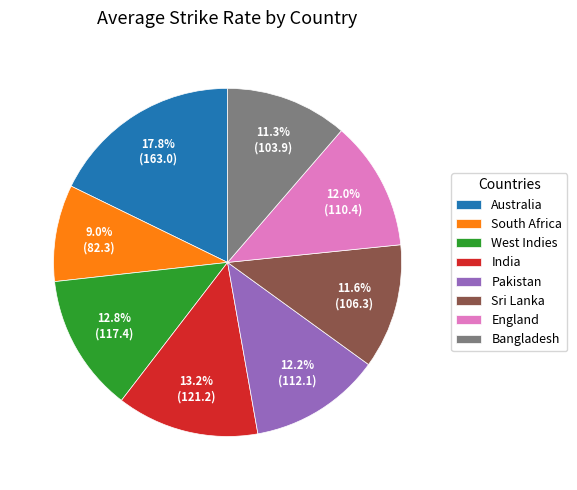

Do Pakistan and England together represent more than half of the pie?

No